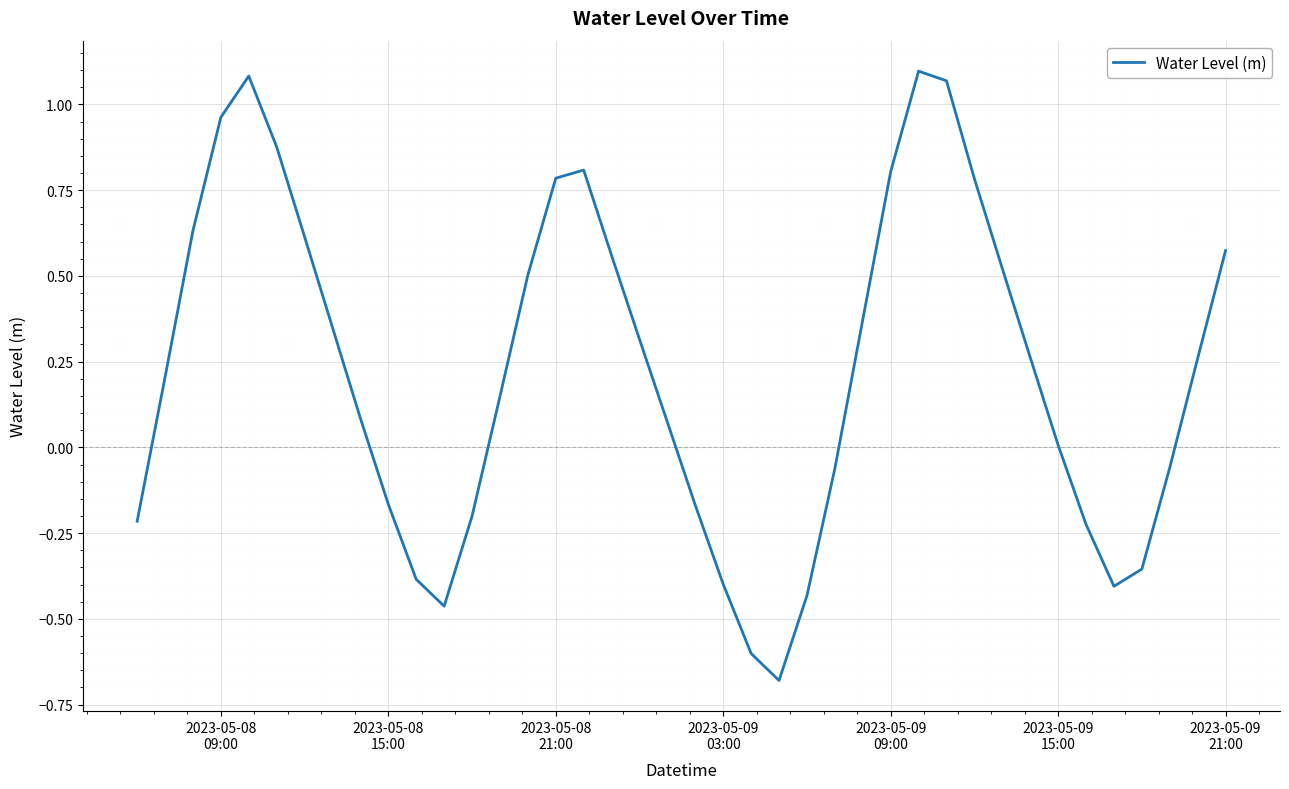

What is the difference between the maximum and minimum values?

1.8